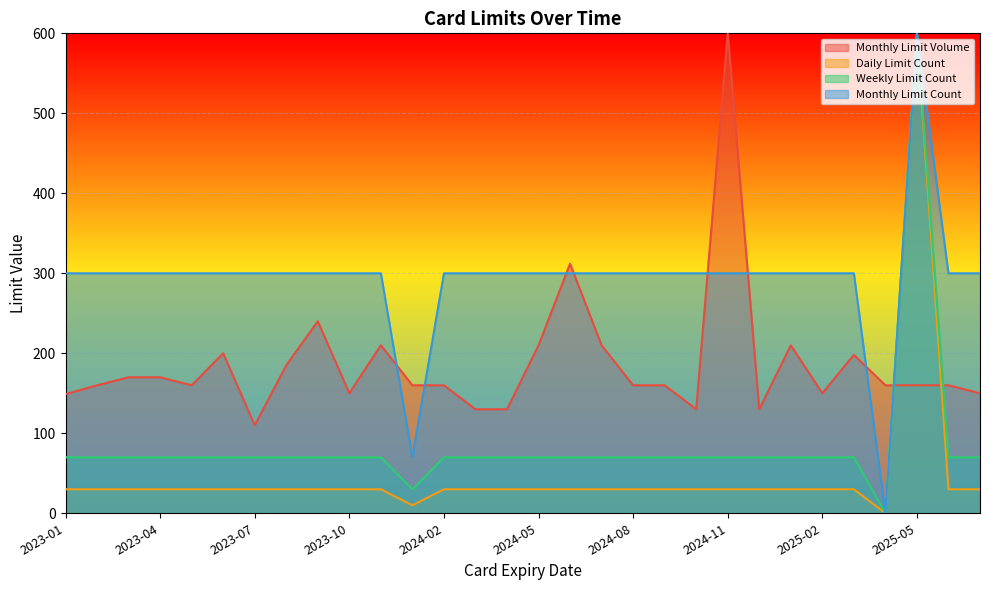

How many interior local peaks does the Daily Limit Count series have?

1